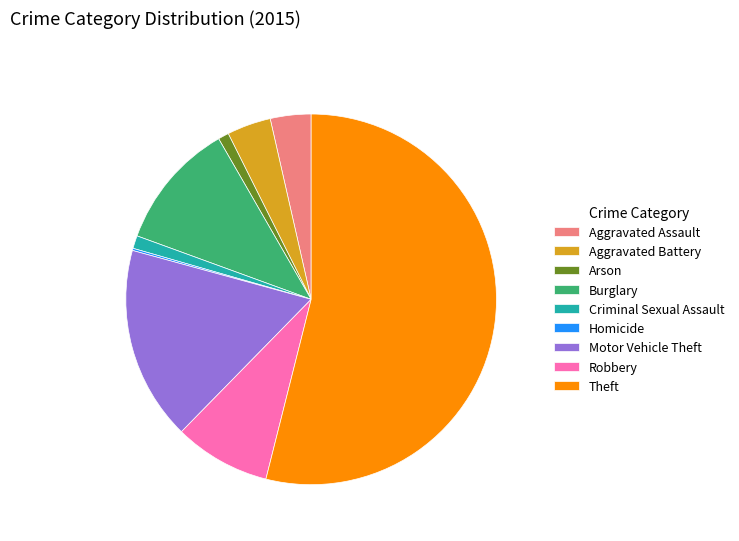

Is it true that Aggravated Battery is 4% of the pie?

True